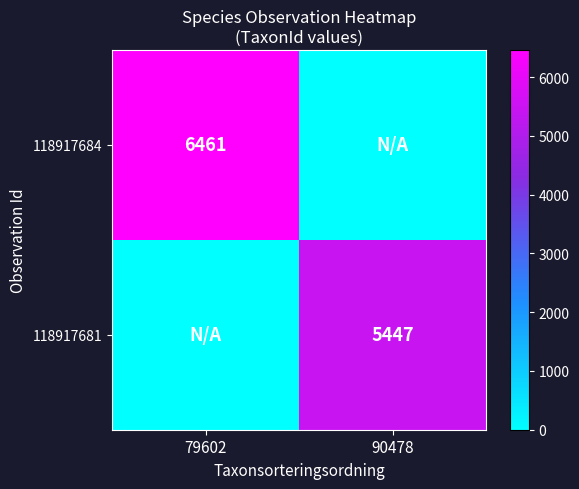

The value of 118917684 at 79602 is 6461. True or false?

True